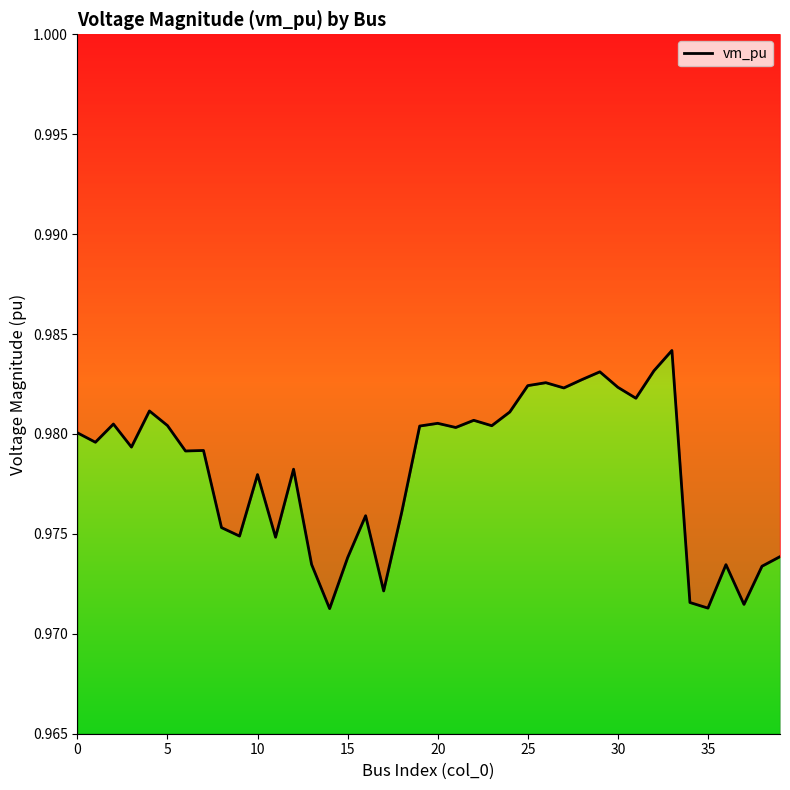

How many data points does each series have?

40